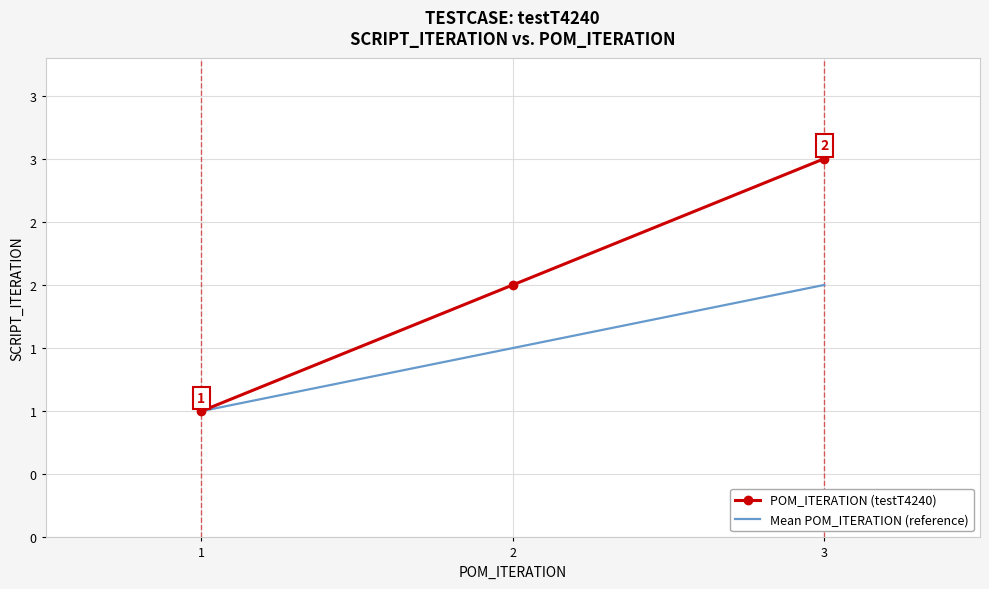

What are all the series names shown in the legend?

POM_ITERATION (testT4240), Mean POM_ITERATION (reference)